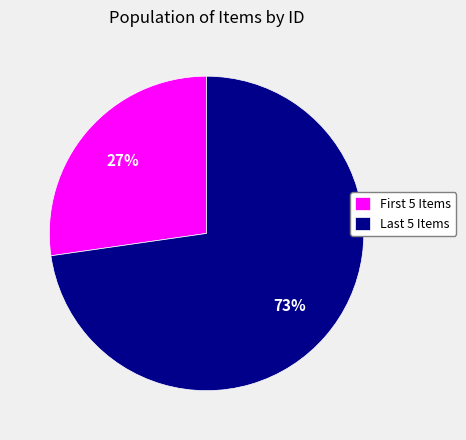

What is the smallest slice in the pie chart?

First 5 Items